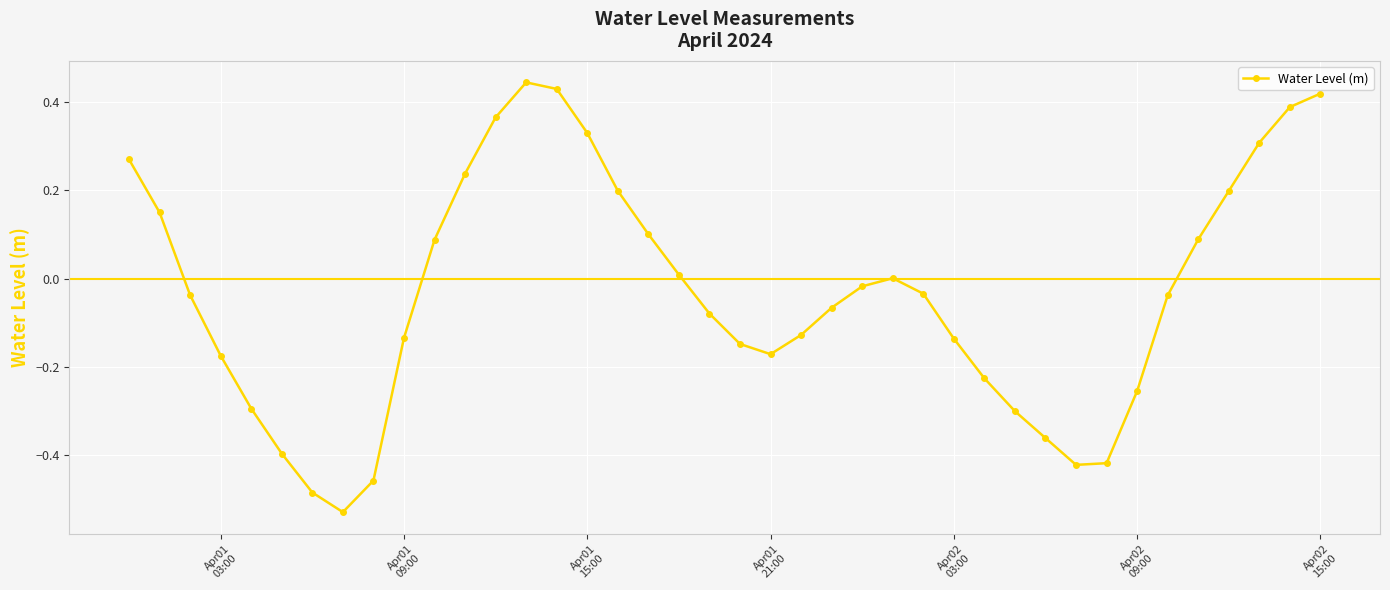

What is the sum of all values?

-1.3